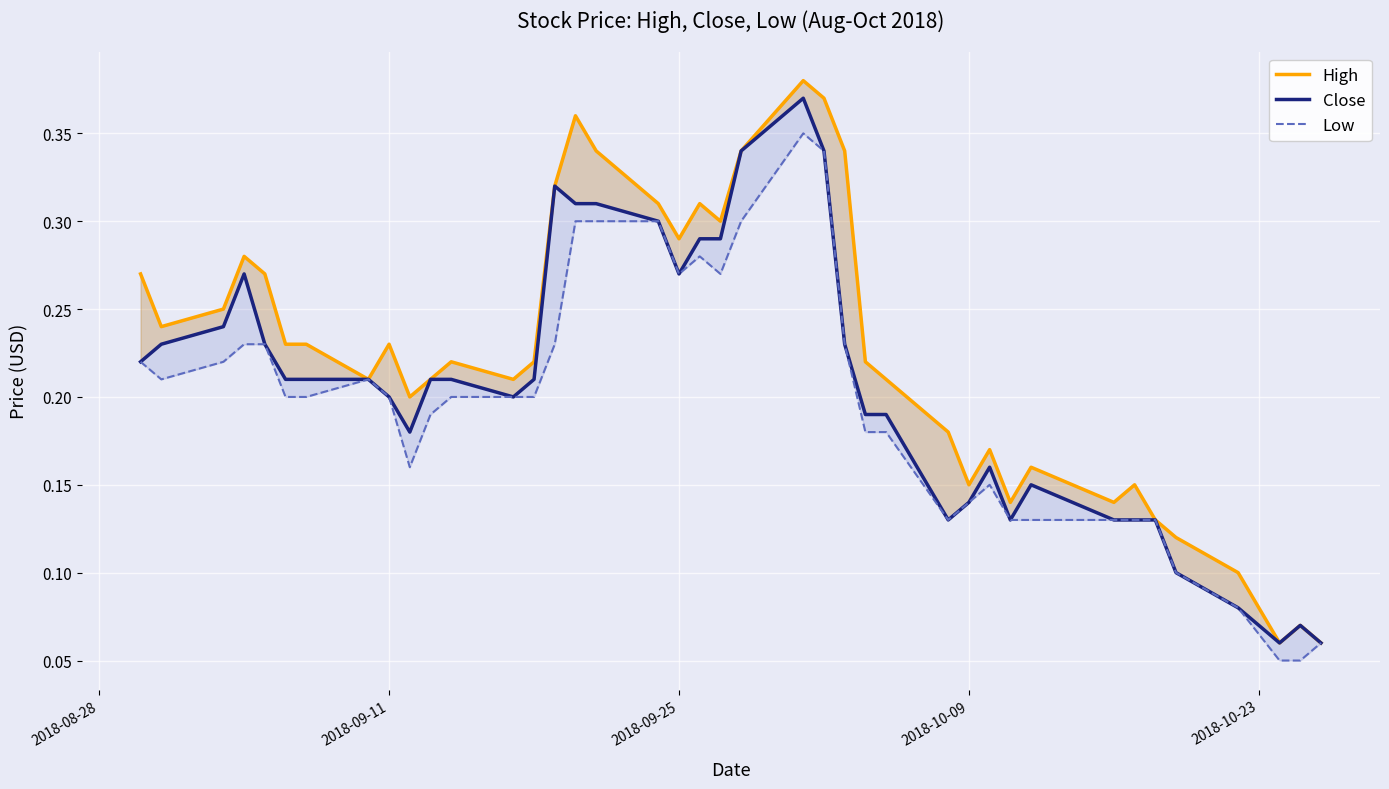

What is the average value of the Close series?

0.2